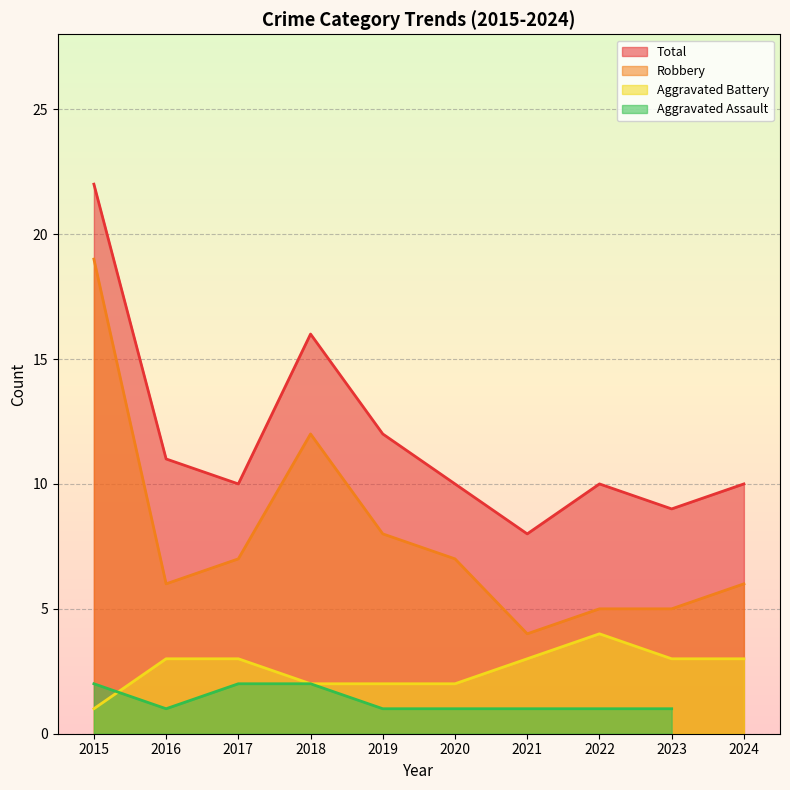

Is the value of Robbery at 2017 greater than the value of Aggravated Battery at 2016?

Yes